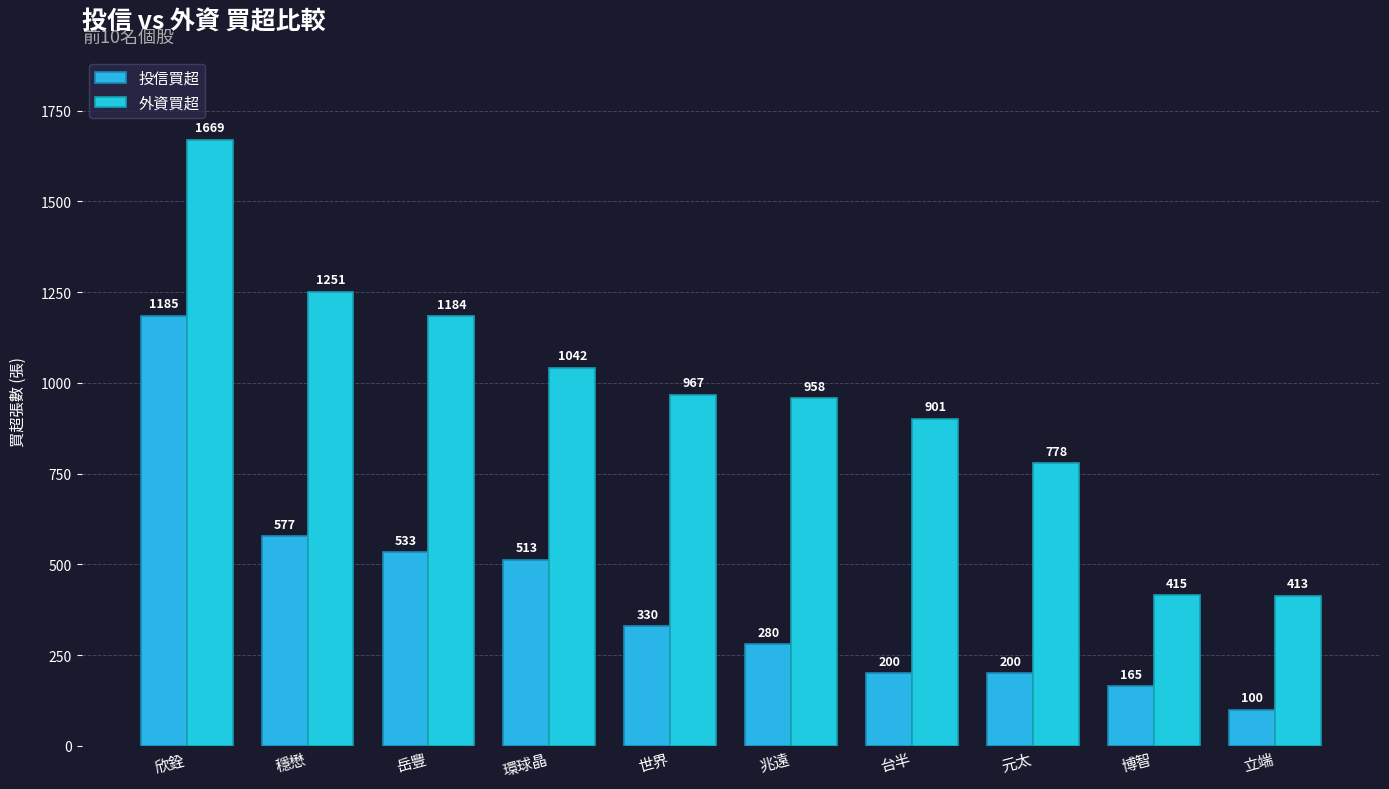

How many data points does each series have?

10